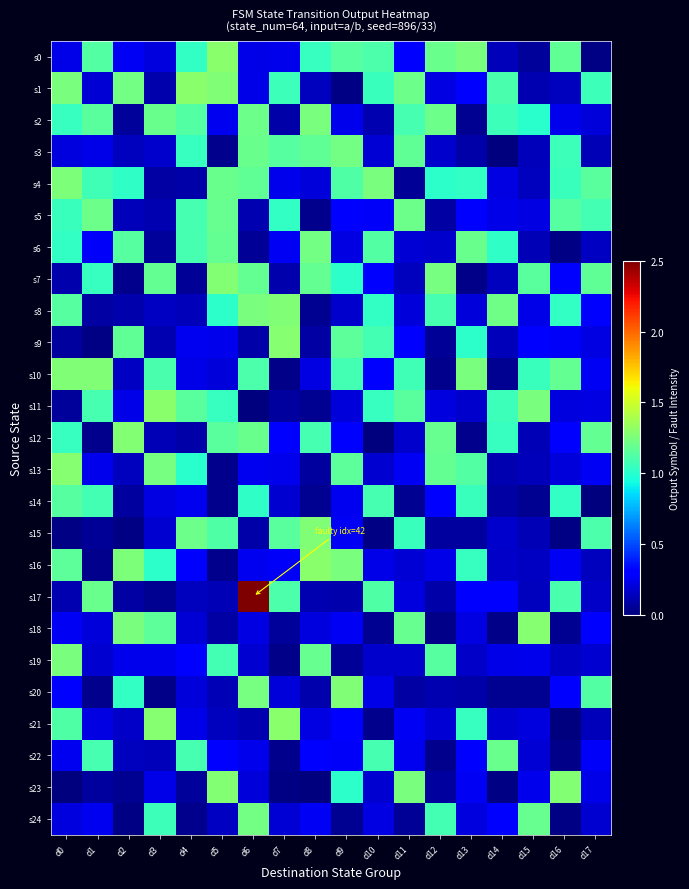

What is the spread (max minus min) of values at d4?

1.3